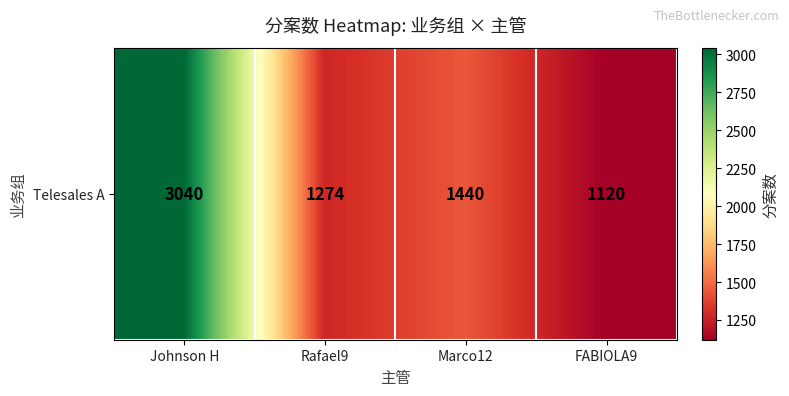

Reading left to right, extract all data points from this chart.

3040	1274	1440	1120